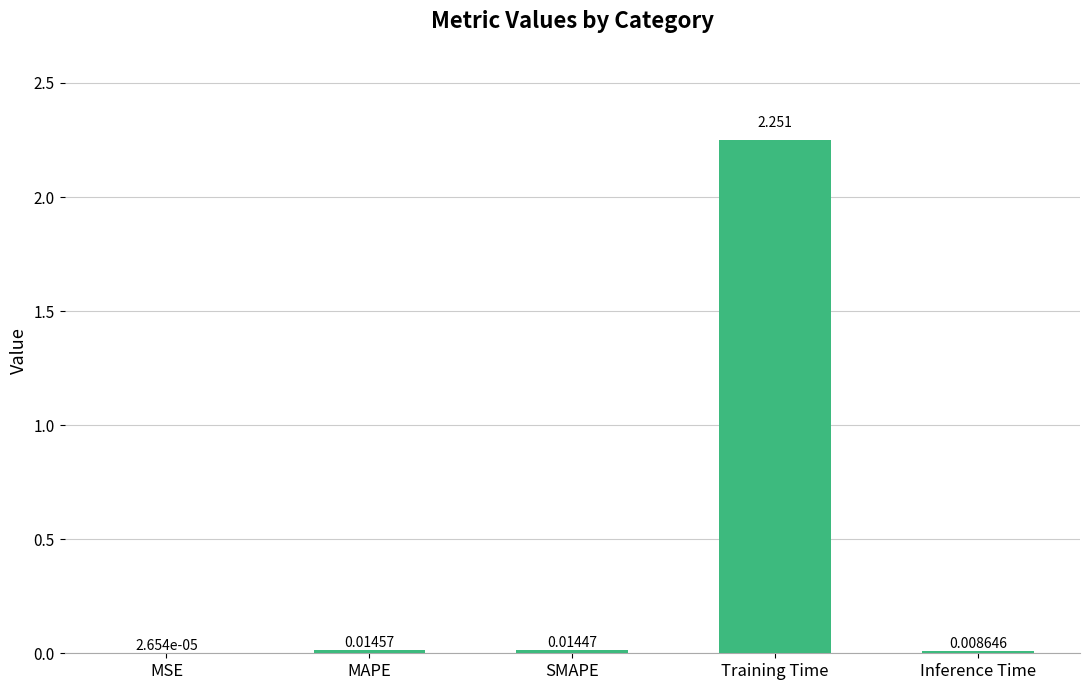

At which category does the chart reach its peak across all series?

Training Time